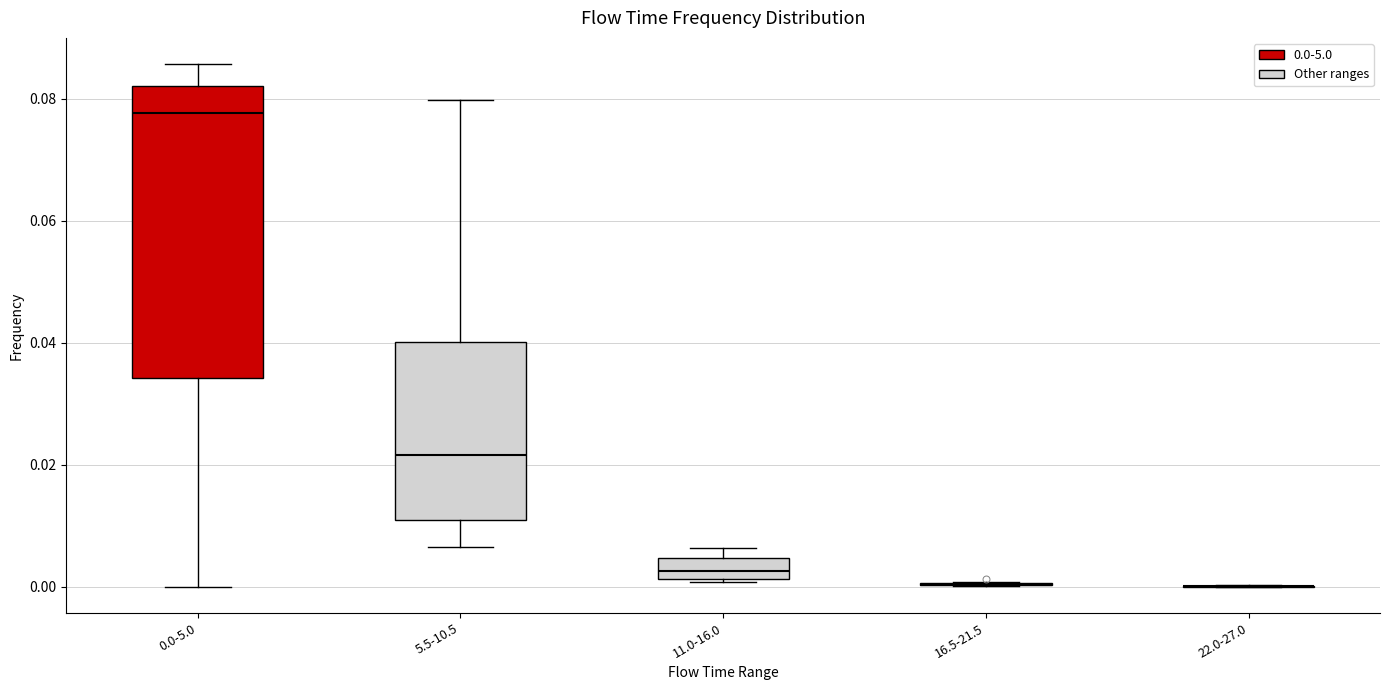

Which box is the tallest, from its lower edge to its upper edge?

0.0-5.0